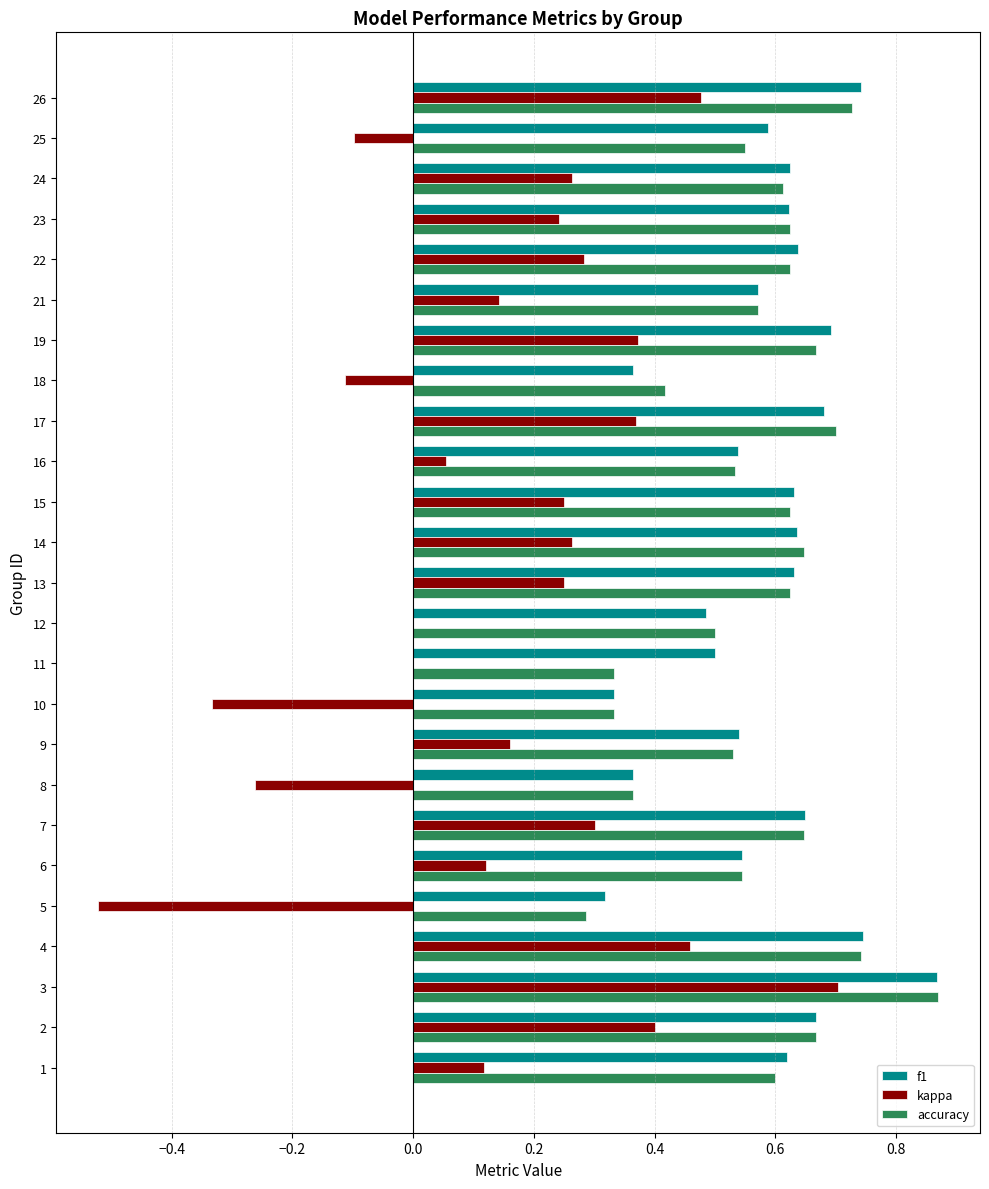

The value of accuracy at 5 is 0.5. True or false?

False